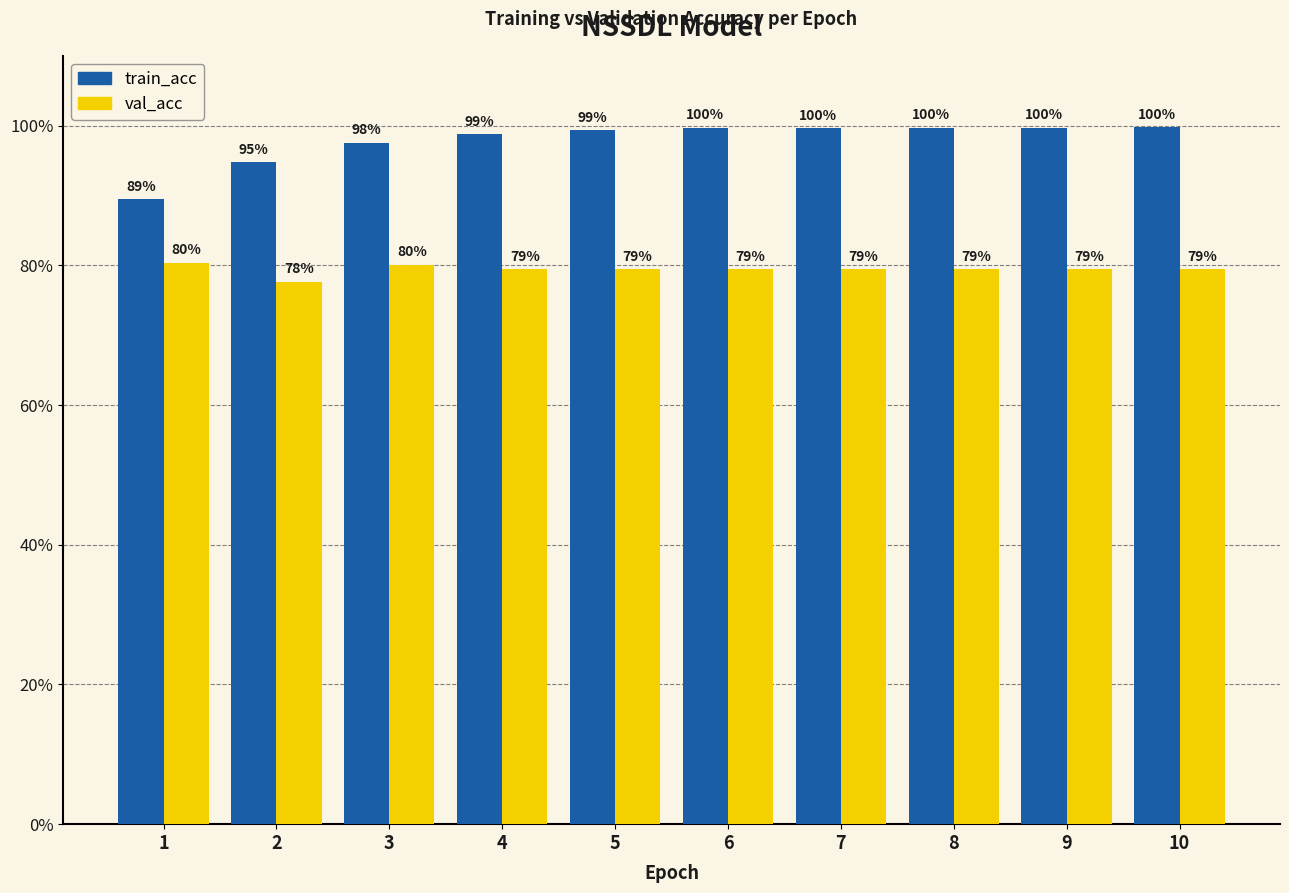

True or false: train_acc has a value of 0.9 at 1.

True